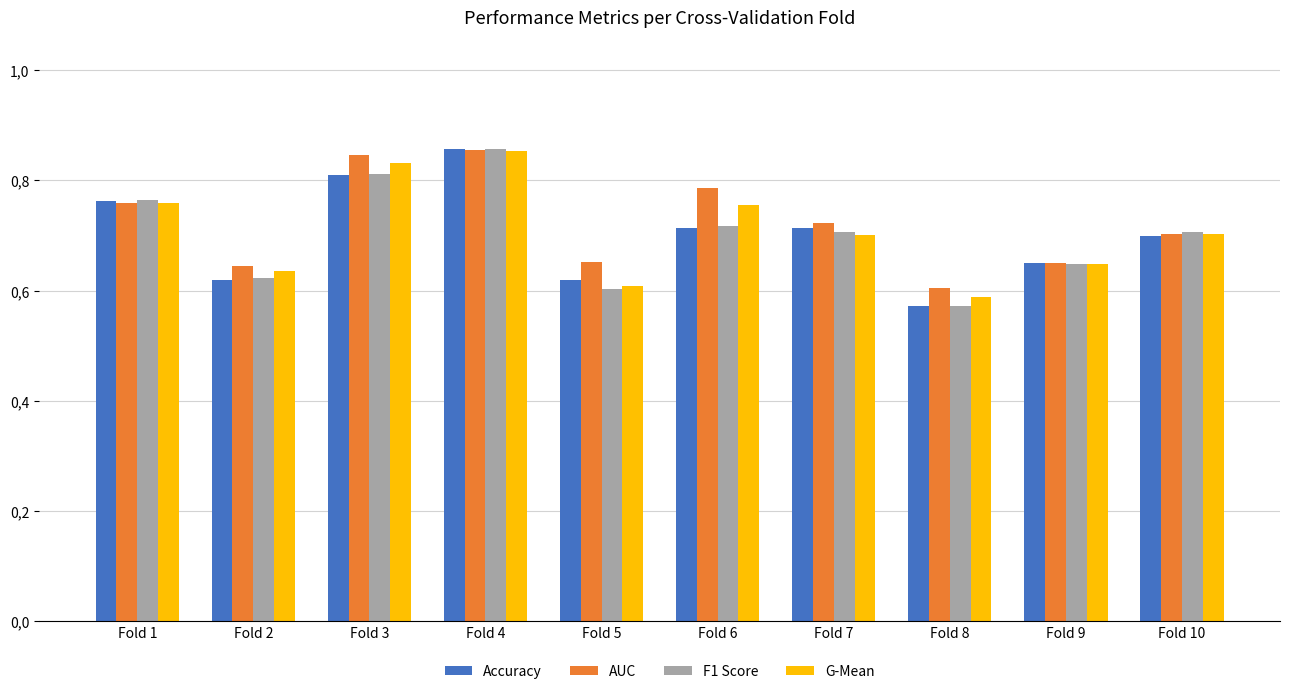

What is the spread (max minus min) of values at Fold 6?

0.1